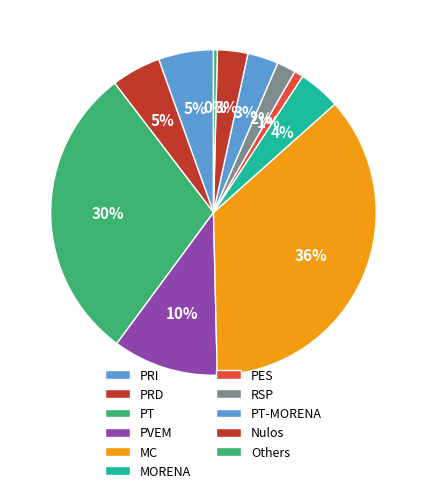

Which category has the biggest portion of the pie?

MC